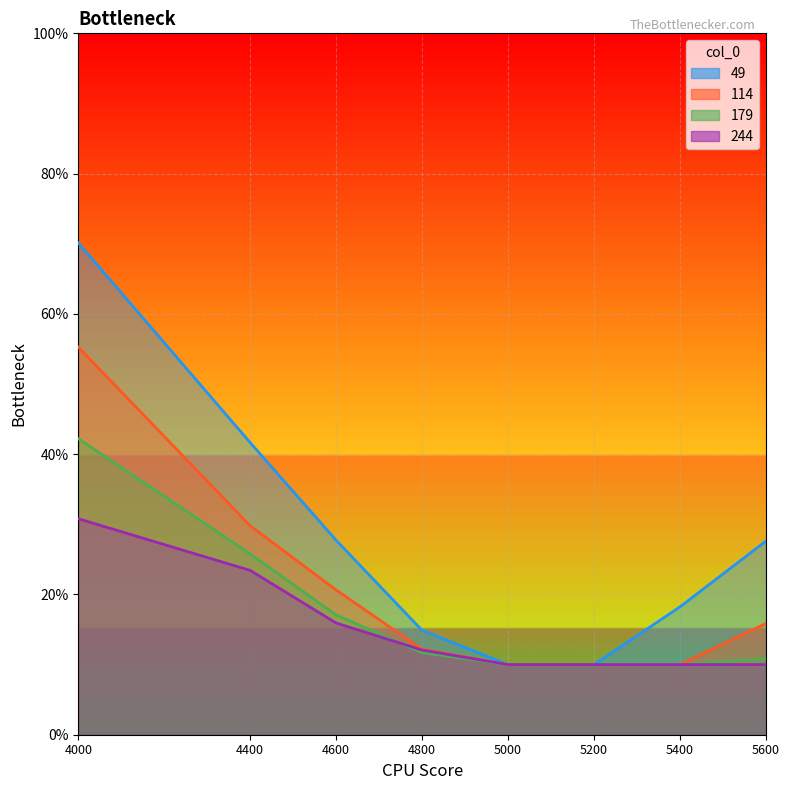

The 49 series shows 0.7 at 4000. True or false?

True